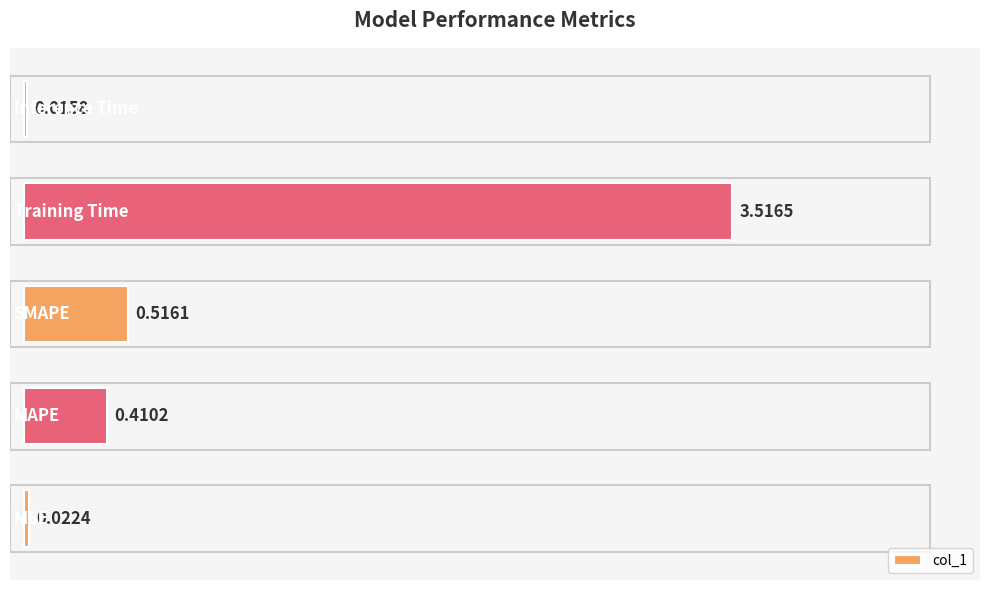

Between Inference Time and MSE, which is larger?

MSE